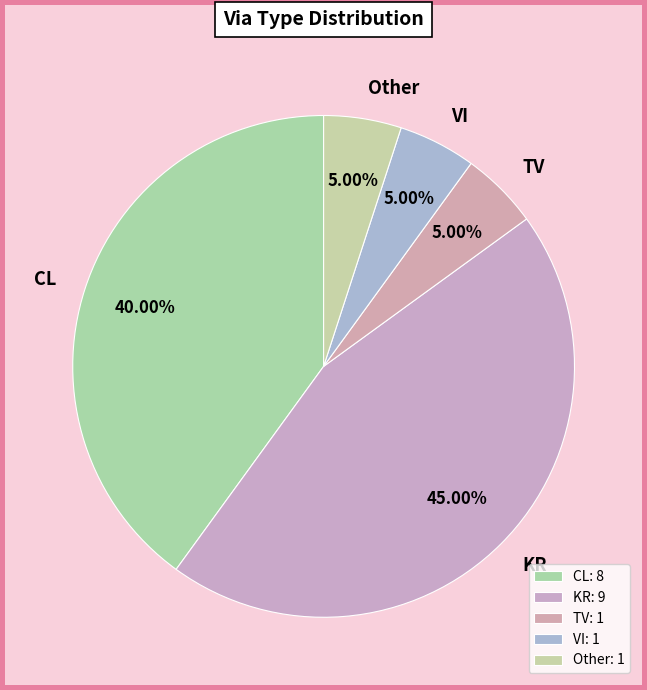

Between KR and CL, which is larger?

KR